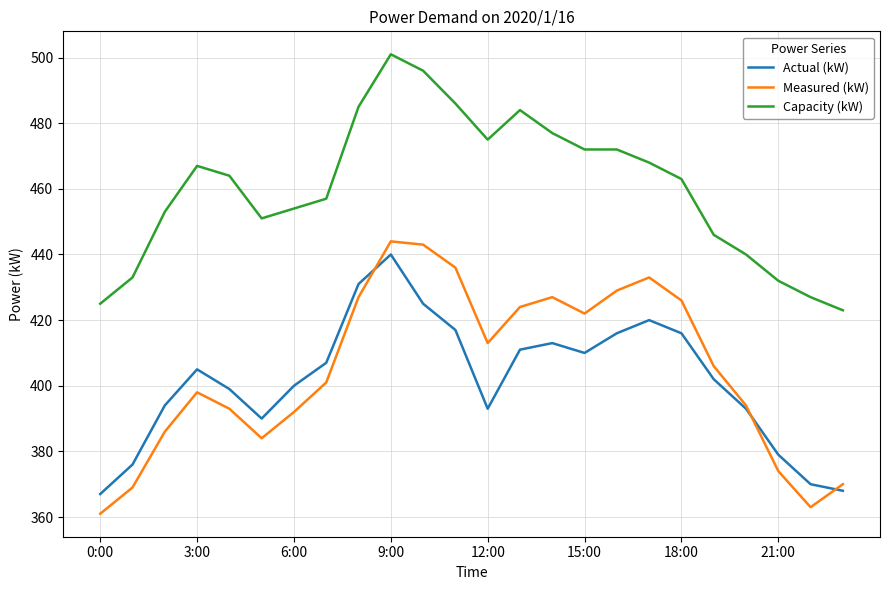

Does the chart display data point markers on the line(s)?

No